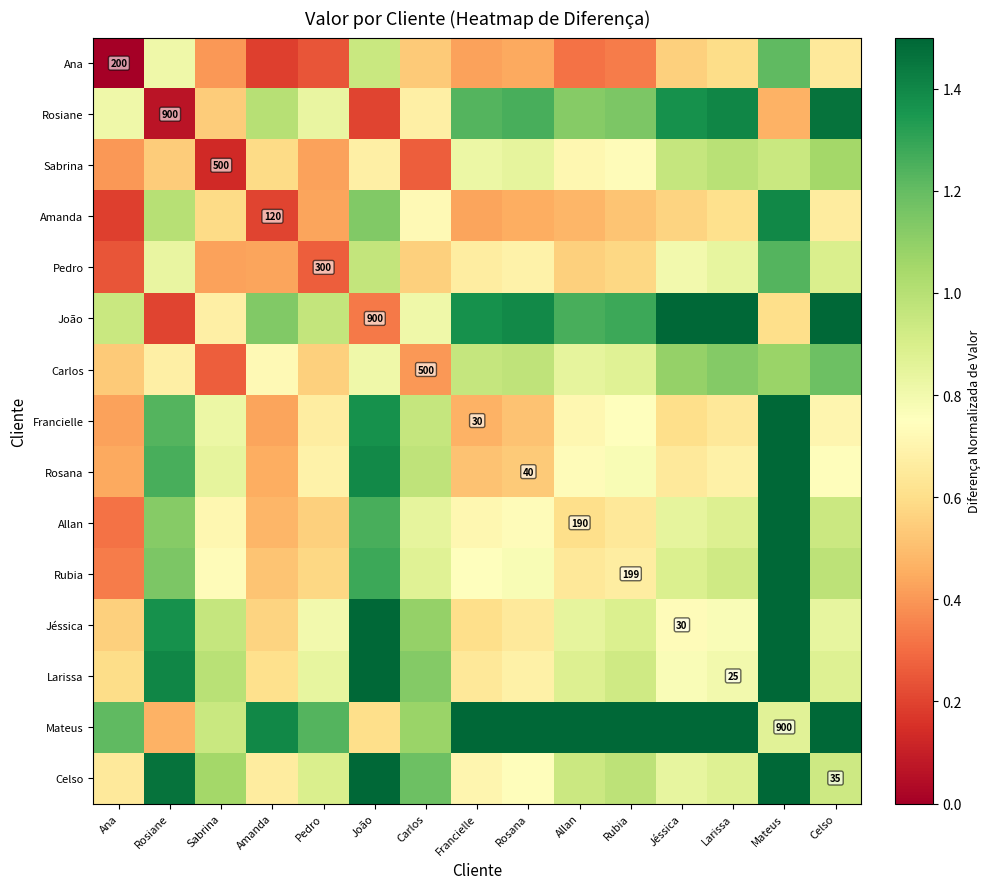

The value of João at Rosana is 1.4. True or false?

True